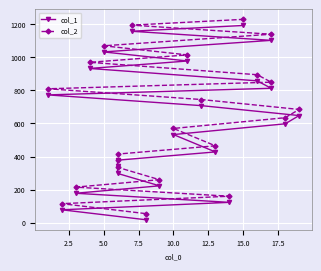

Reading right to left, what are all the values shown in this chart?

col_1: 1193	1158	1103	1033	978	933	858	813	773	708	648	598	533	428	378	343	298	223	178	123	78	18
col_2: 1230	1195	1140	1070	1015	970	895	850	810	745	685	635	570	465	415	380	335	260	215	160	115	55